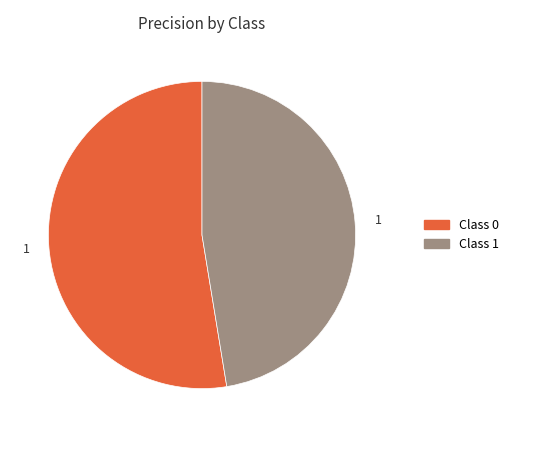

Is there a majority slice in this chart?

Yes